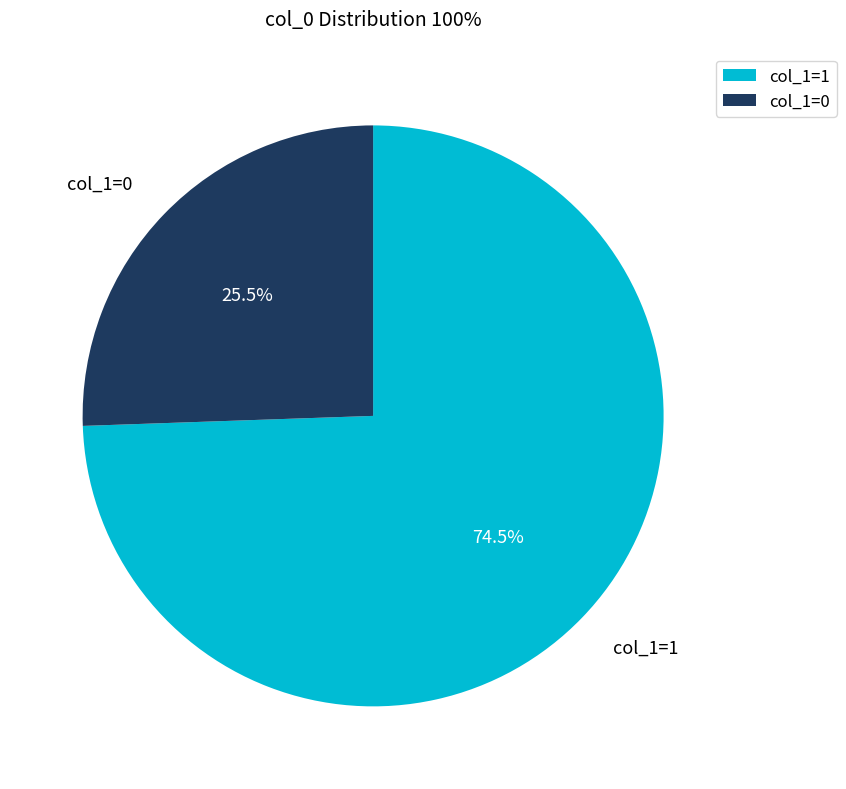

Combined, what portion of the pie is col_1=0 and col_1=1?

100.0%